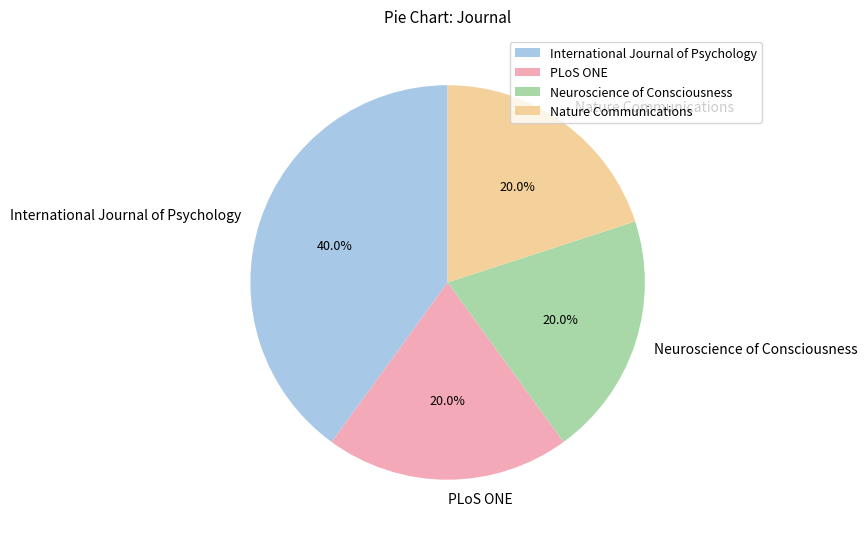

Is there a majority slice in this chart?

No